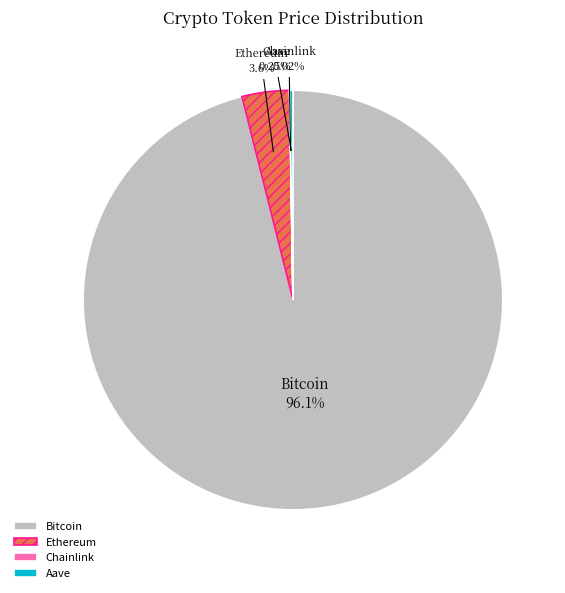

What is the ratio of the value at Bitcoin to the value at Ethereum?

26.3